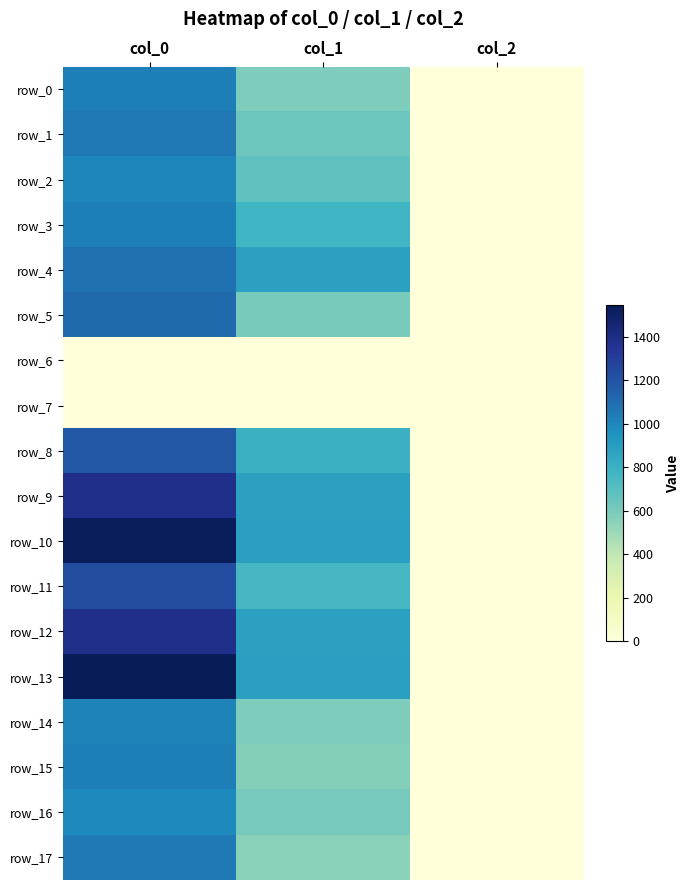

Reading left to right, list all the values displayed in this chart.

row_0: col_0=1036.7	col_1=583.9	col_2=2.0
row_1: col_0=1056.7	col_1=634.5	col_2=2.0
row_2: col_0=1003.3	col_1=671.6	col_2=2.0
row_3: col_0=1036.7	col_1=776.2	col_2=2.0
row_4: col_0=1080.0	col_1=880.9	col_2=2.0
row_5: col_0=1110.0	col_1=597.4	col_2=2.0
row_6: col_0=0.0	col_1=0.0	col_2=0.0
row_7: col_0=0.0	col_1=0.0	col_2=0.0
row_8: col_0=1186.7	col_1=799.9	col_2=2.0
row_9: col_0=1380.0	col_1=880.9	col_2=2.0
row_10: col_0=1533.3	col_1=887.6	col_2=2.0
row_11: col_0=1226.7	col_1=749.2	col_2=2.0
row_12: col_0=1380.0	col_1=884.2	col_2=2.0
row_13: col_0=1543.3	col_1=887.6	col_2=2.0
row_14: col_0=1013.3	col_1=583.9	col_2=2.0
row_15: col_0=1036.7	col_1=563.6	col_2=2.0
row_16: col_0=990.0	col_1=604.1	col_2=2.0
row_17: col_0=1050.0	col_1=553.5	col_2=2.0